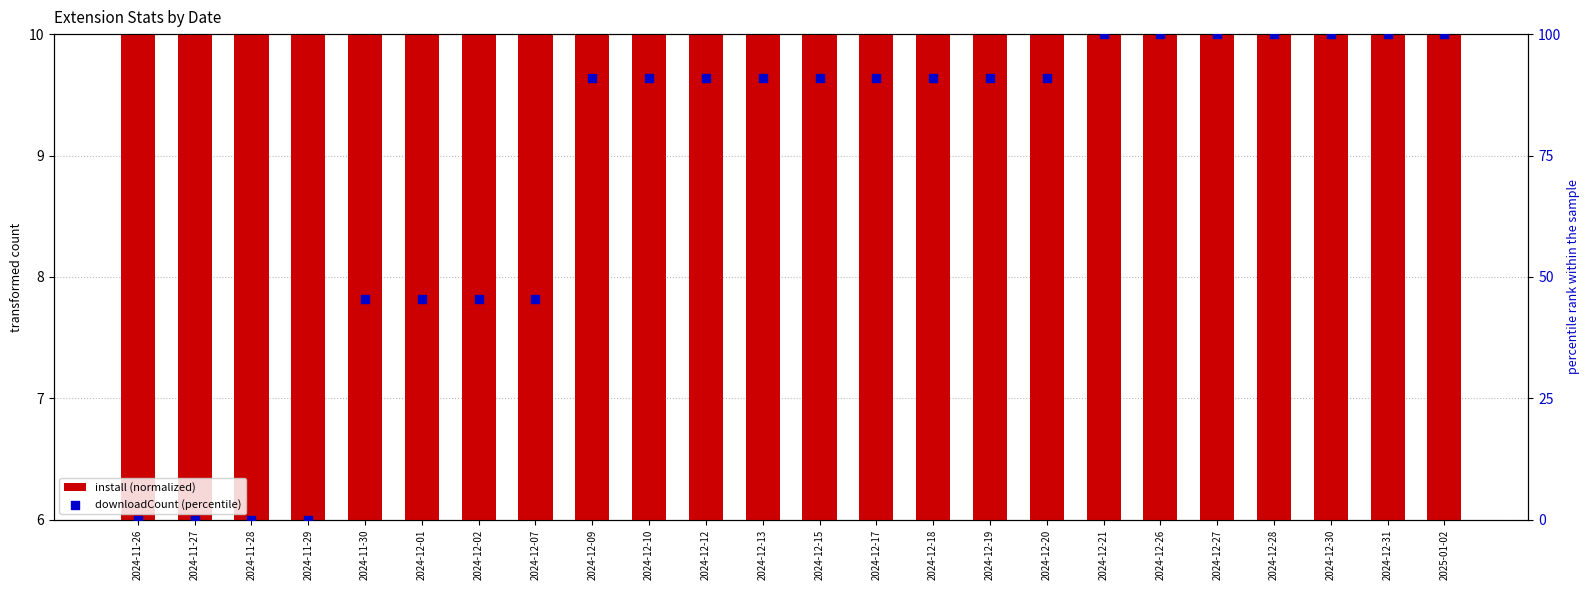

Is the value of install (normalized) at 2024-12-07 greater than the value of downloadCount (percentile) at 2024-12-19?

No